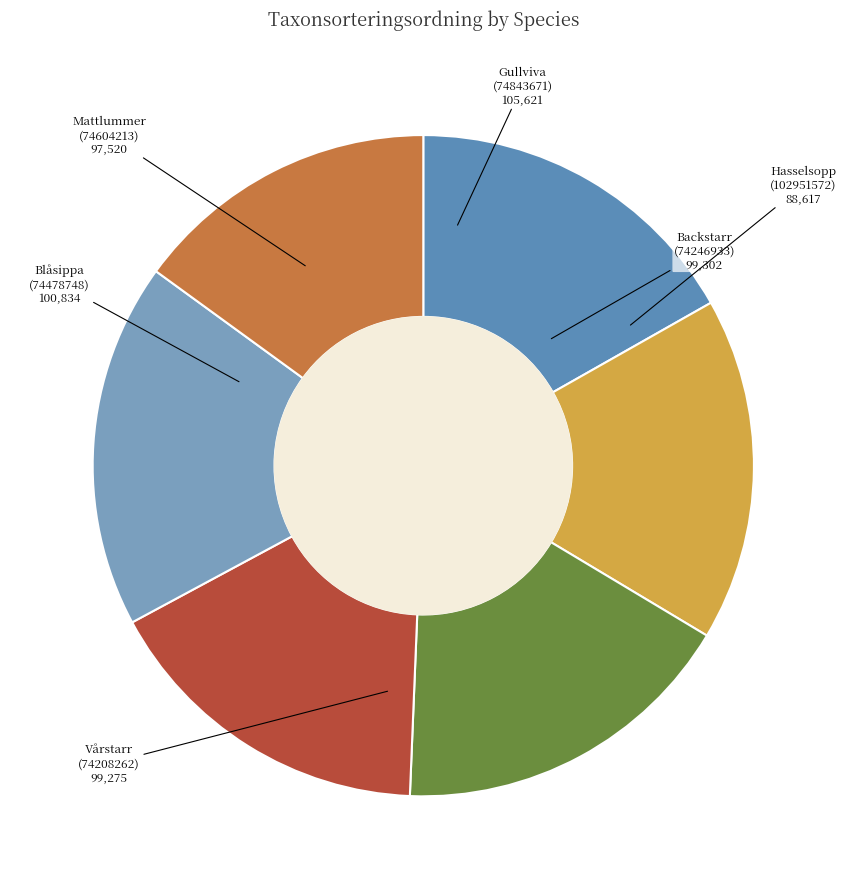

How many slices are in this pie chart?

6